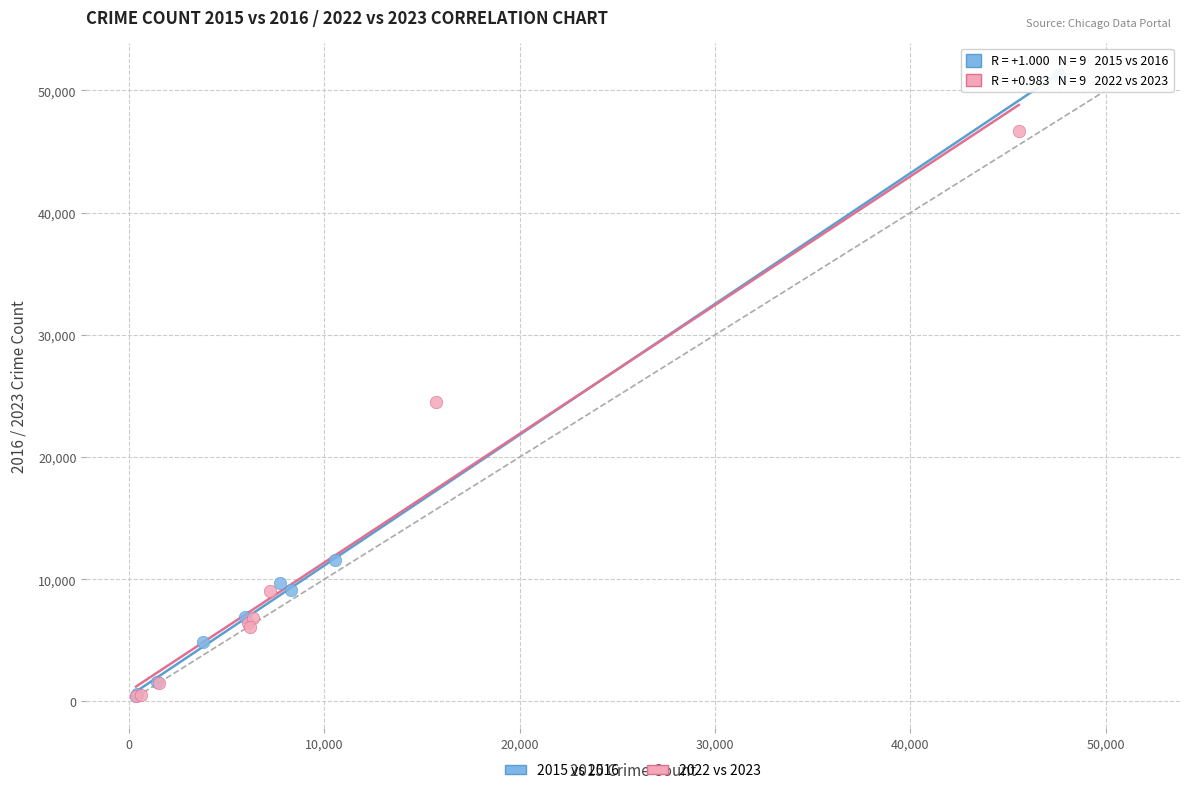

Which series contains the highest Y value?

2015 vs 2016